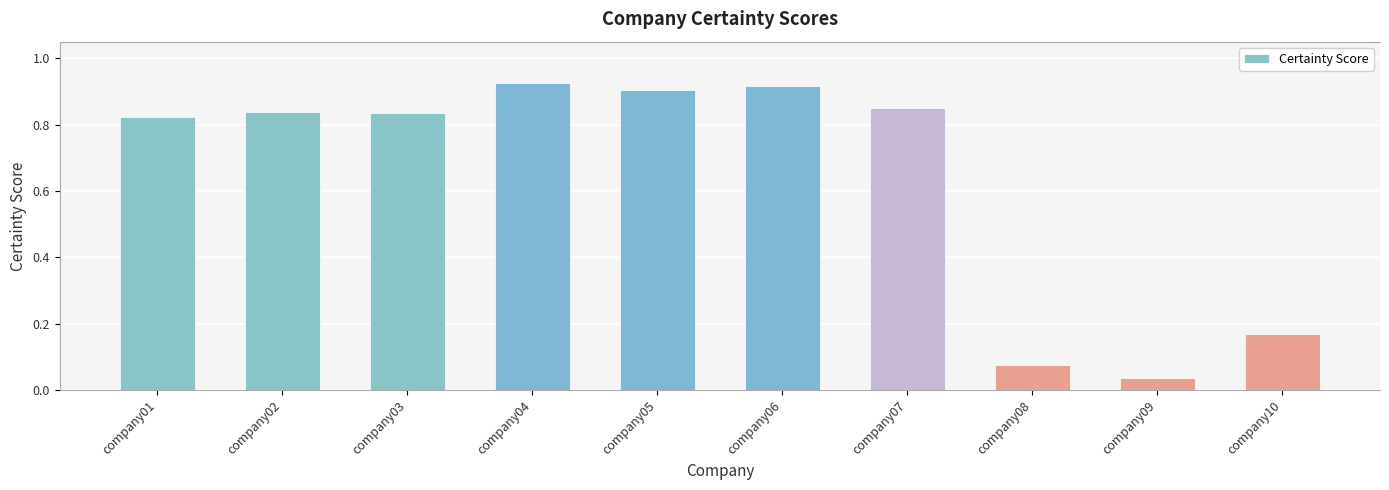

List the labels in order of value, smallest first.

company09, company08, company10, company01, company03, company02, company07, company05, company06, company04